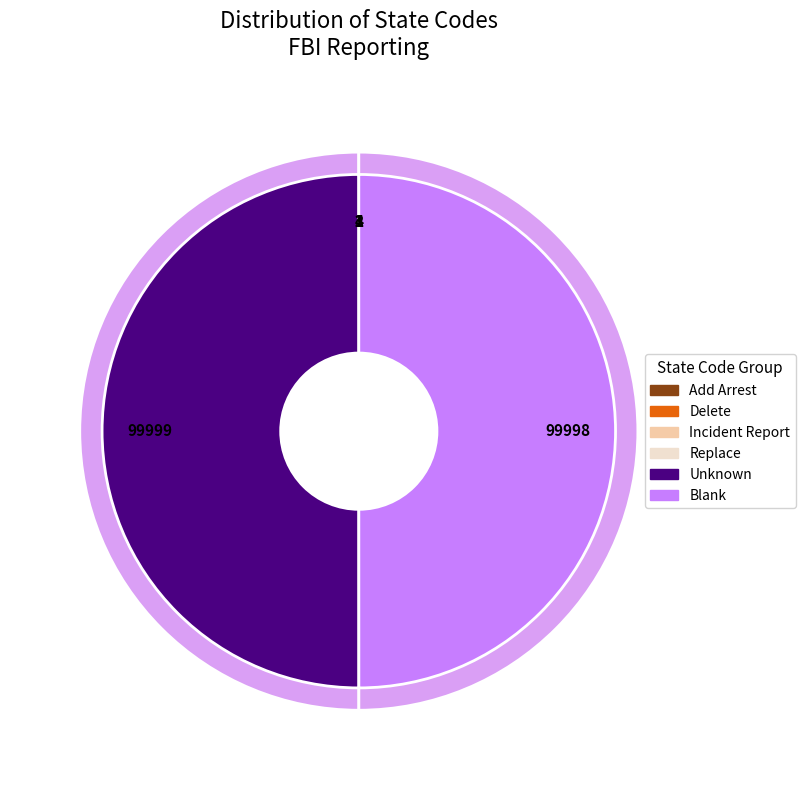

Between I and R, which is larger?

R